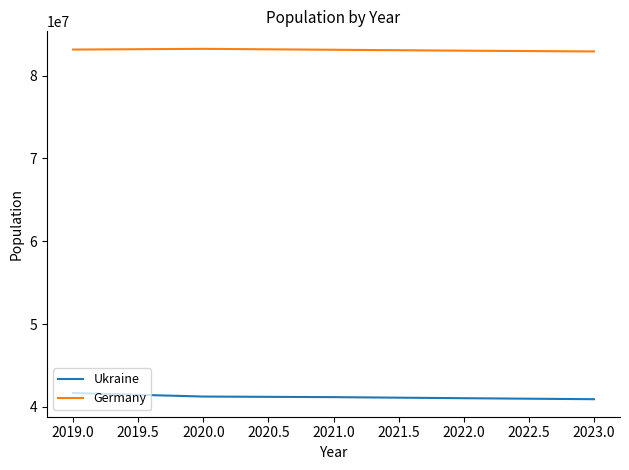

At how many categories does at least one series exceed 75968823?

5